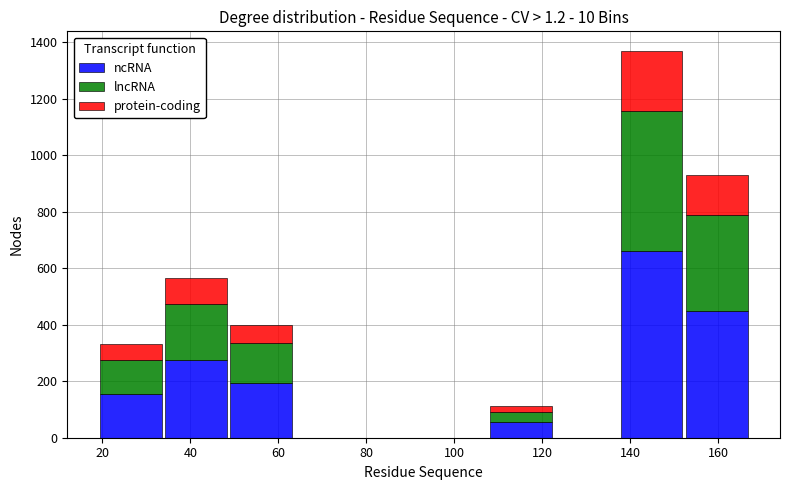

Which range on the x-axis has the tallest stacked bar (by total height)?

137.4 to 152.2